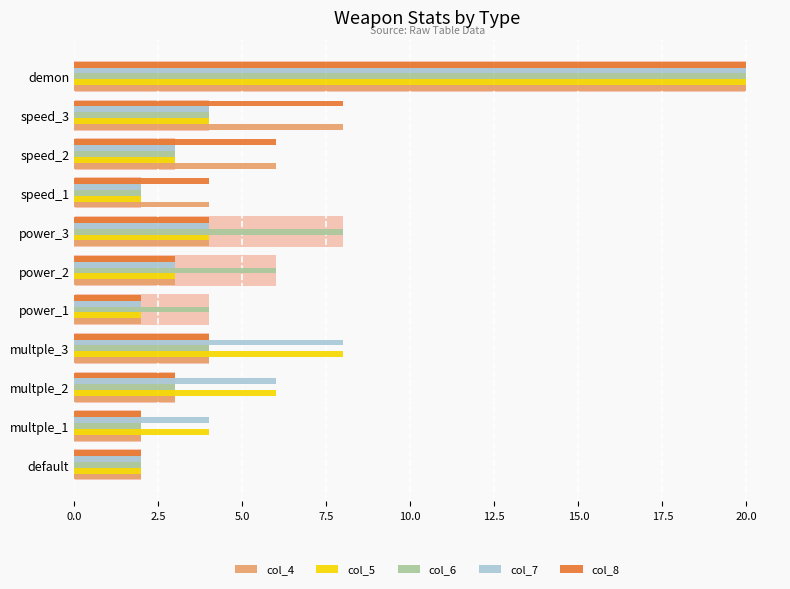

What is the value of the col_8 bar at the 9th from the left?

6